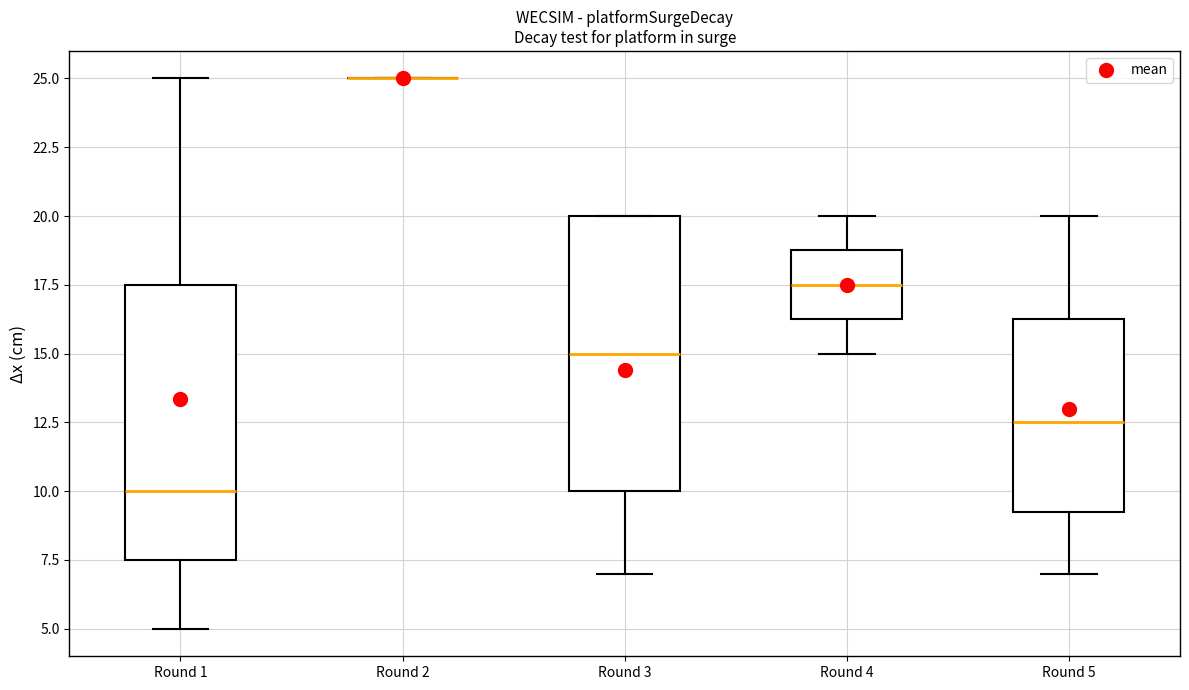

Reading left to right, transcribe this box plot: for each box, give where its median line is, the range the box spans, and where its two whiskers end, as read against the y-axis. The values are not printed on the chart, so give them approximately, as read against the axis.

Round 1: median 10.0, box 7.5 to 17.5, whiskers 5.0 to 25.0
Round 2: box collapsed to a line at 25.0, whiskers 25.0 to 25.0
Round 3: median 15.0, box 10.0 to 20.0, whiskers 7.0 to 20.0
Round 4: median 17.5, box 16.5 to 19.0, whiskers 15.0 to 20.0
Round 5: median 12.5, box 9.5 to 16.5, whiskers 7.0 to 20.0